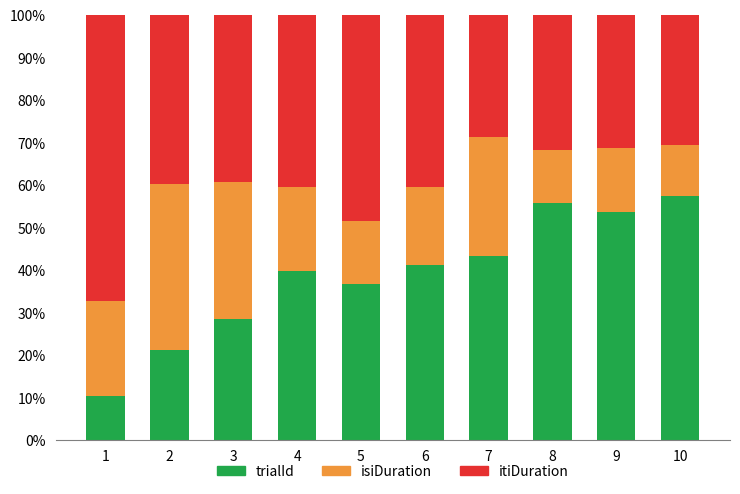

What value does the trialId series have at 1?

10.2